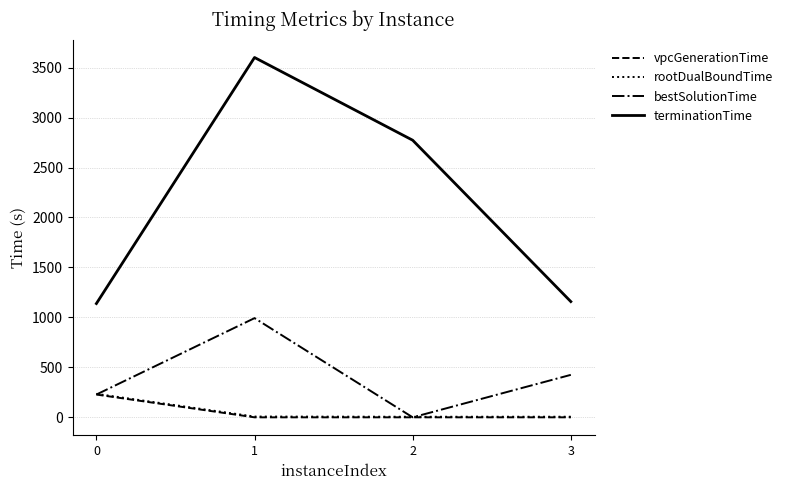

What is the sum of the rootDualBoundTime values at 0 and 2?

241.3